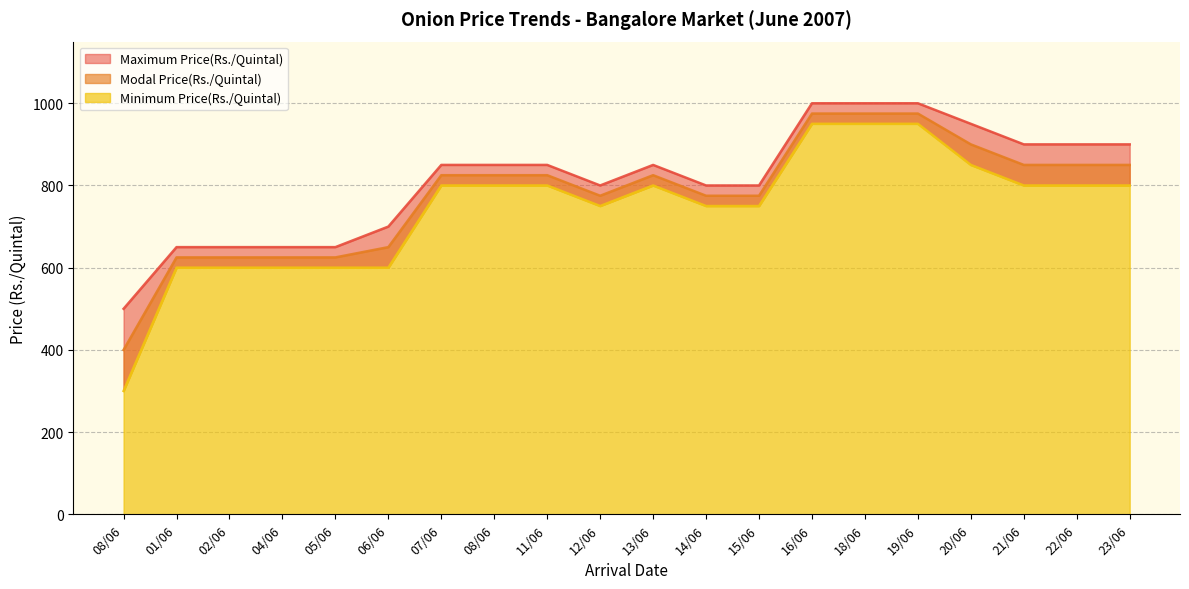

The Modal Price(Rs./Quintal) series shows 625 at 02/06. True or false?

True